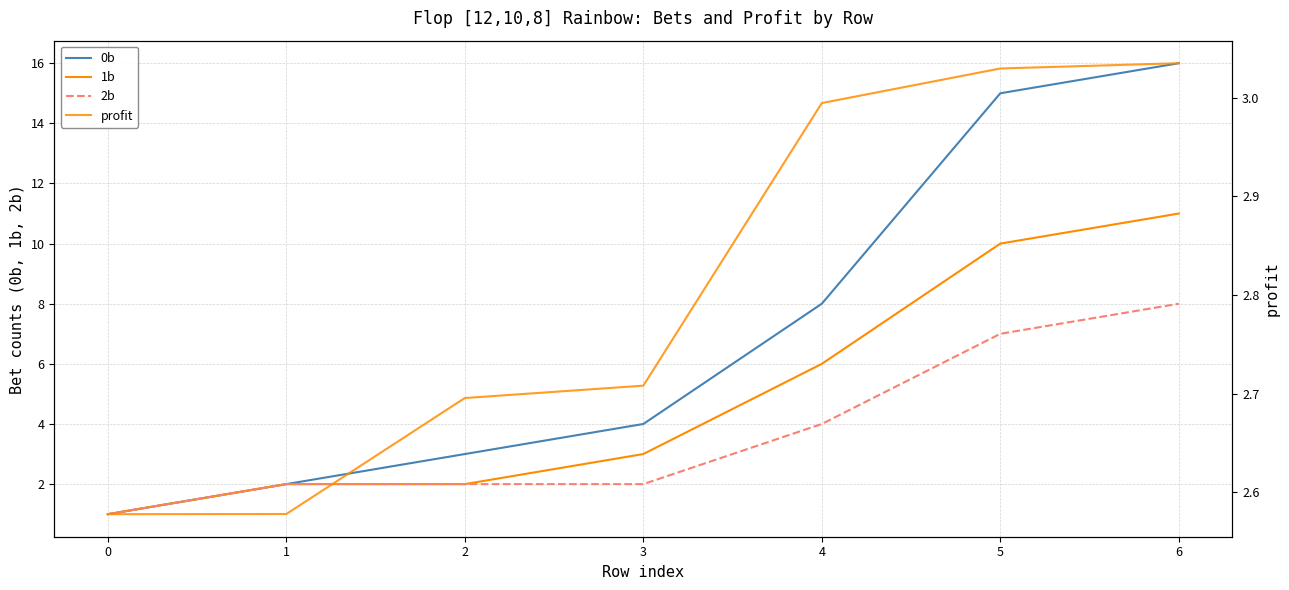

How many series are shown in this chart?

4